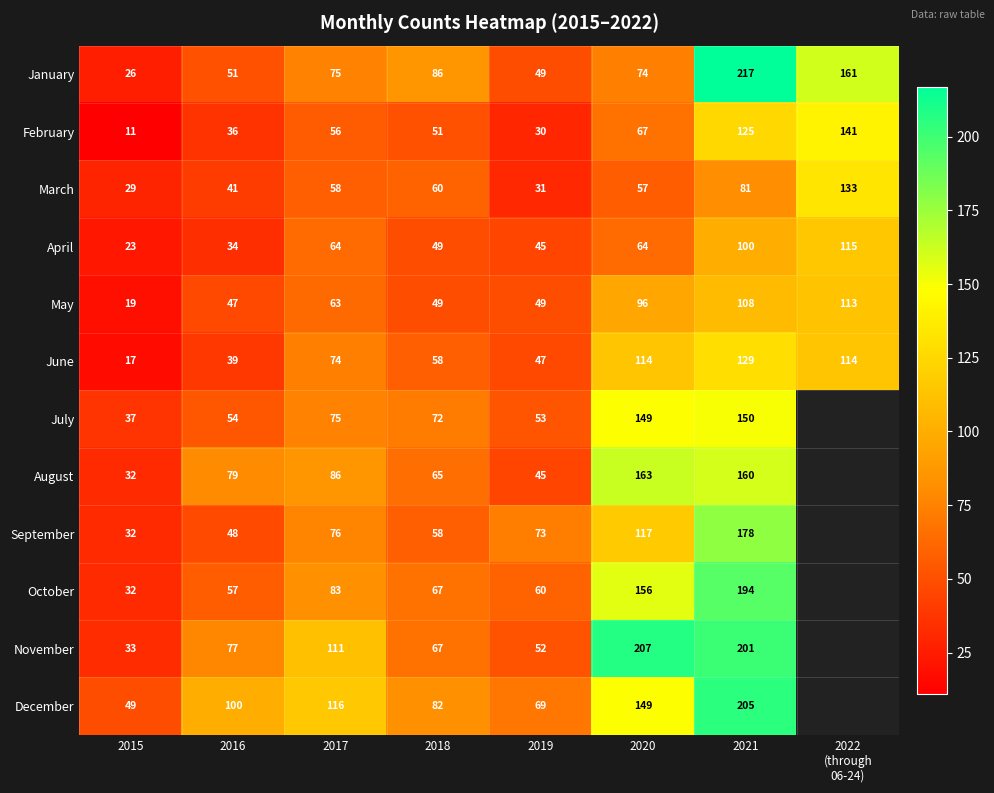

At which label is June closest to 73?

2017